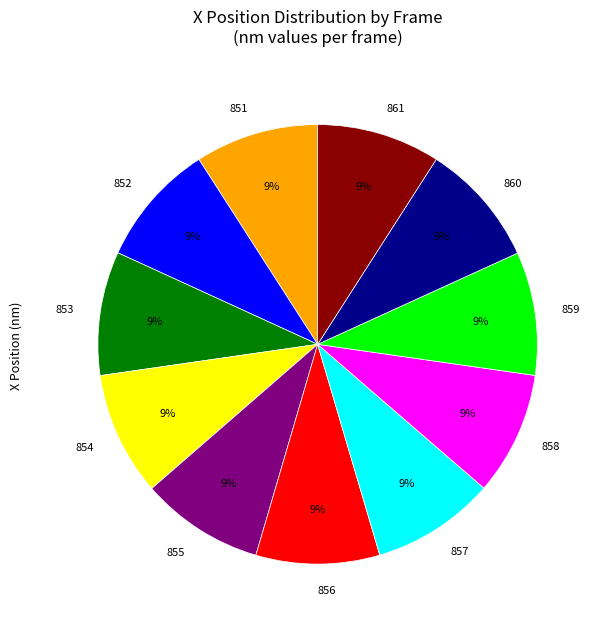

What is the ratio of the value at 858 to the value at 852?

1.0